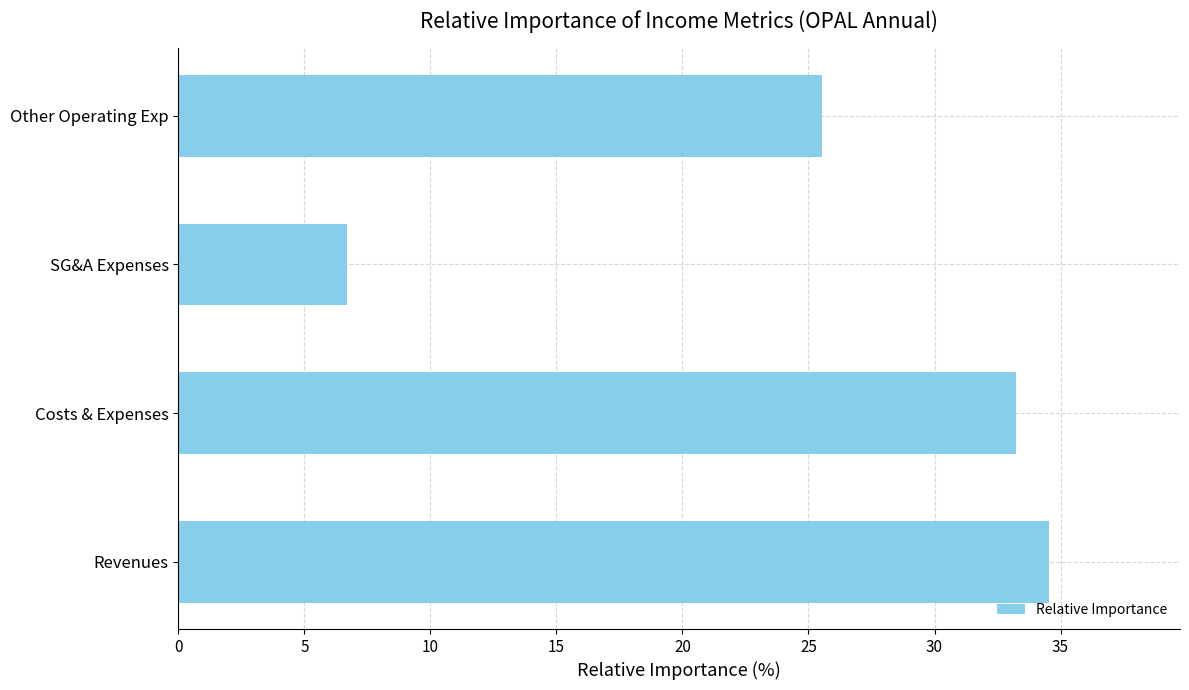

Rank the categories by value from highest to lowest.

Revenues, Costs & Expenses, Other Operating Exp, SG&A Expenses